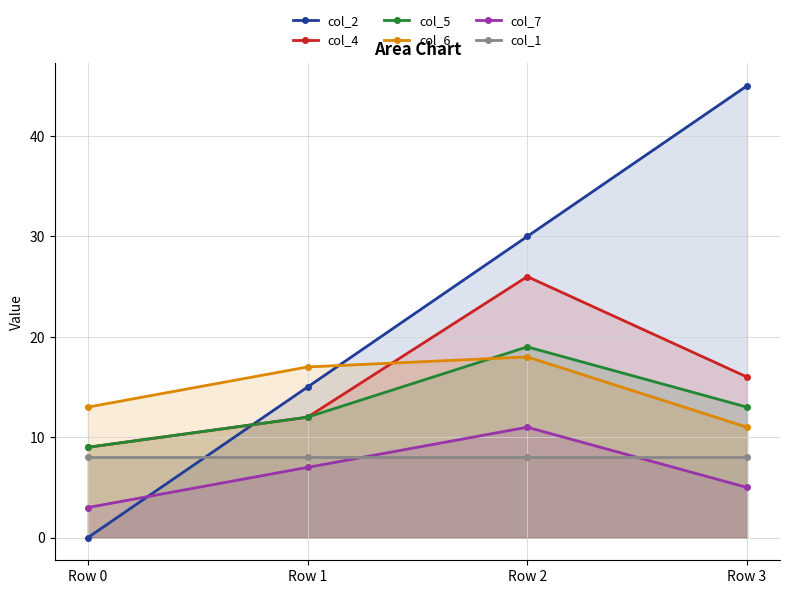

The value of col_7 at Row 3 is 5. True or false?

True